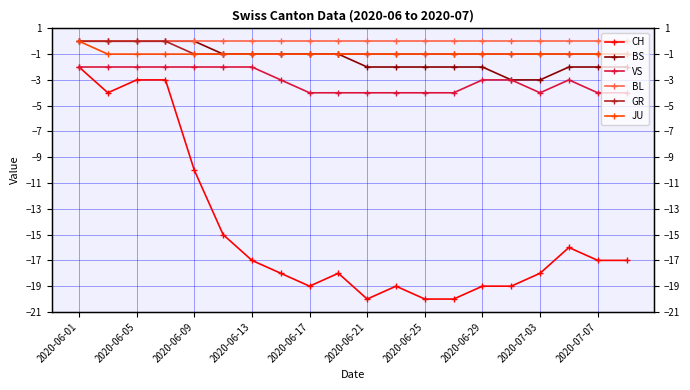

What is the average value of the BS series?

-1